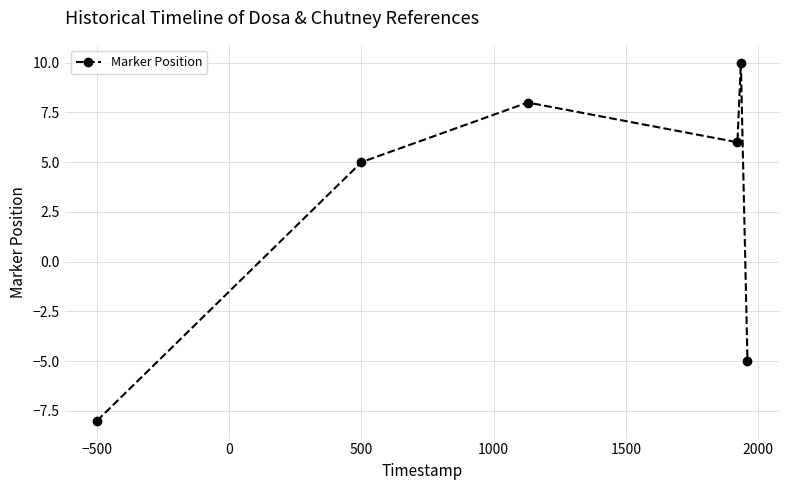

True or false: the data has more than 1 interior local peaks.

True